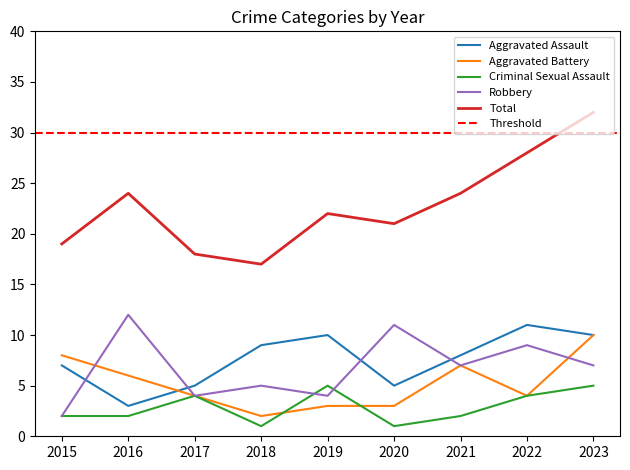

At how many categories does at least one series exceed 21?

5